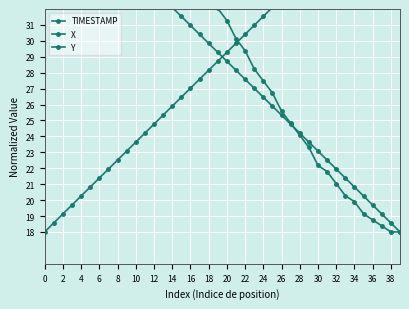

The value of Y at 26 is 12.3. True or false?

False